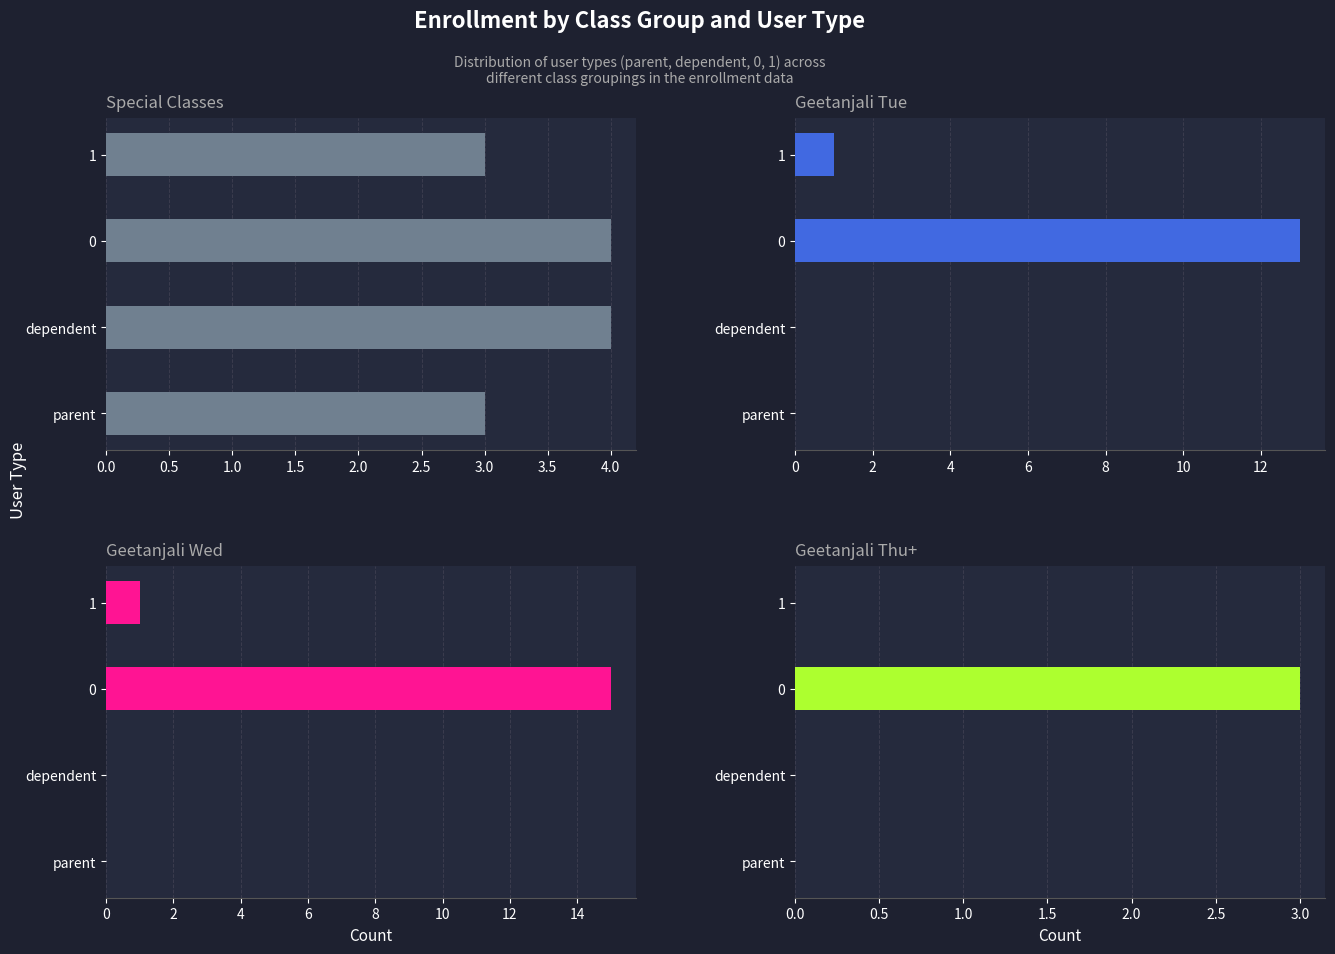

What is the sum of all Geetanjali Tue values?

14